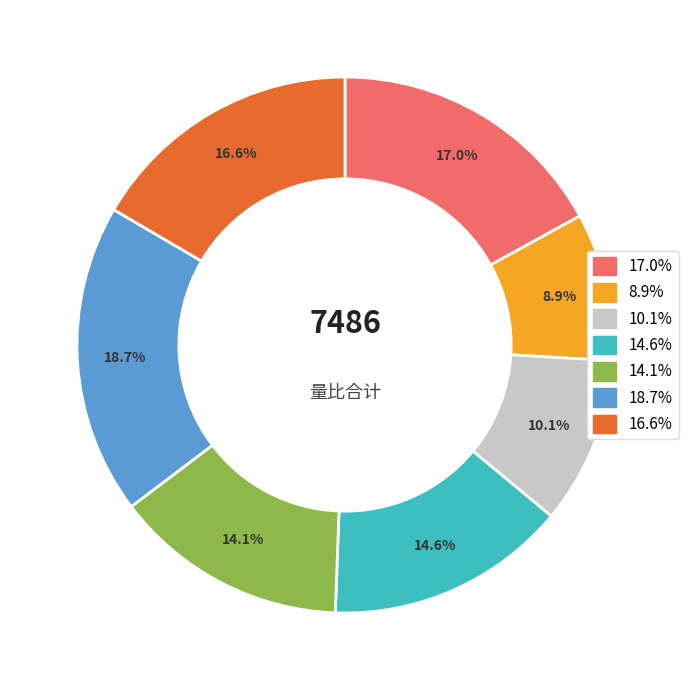

Is there a majority slice in this chart?

No